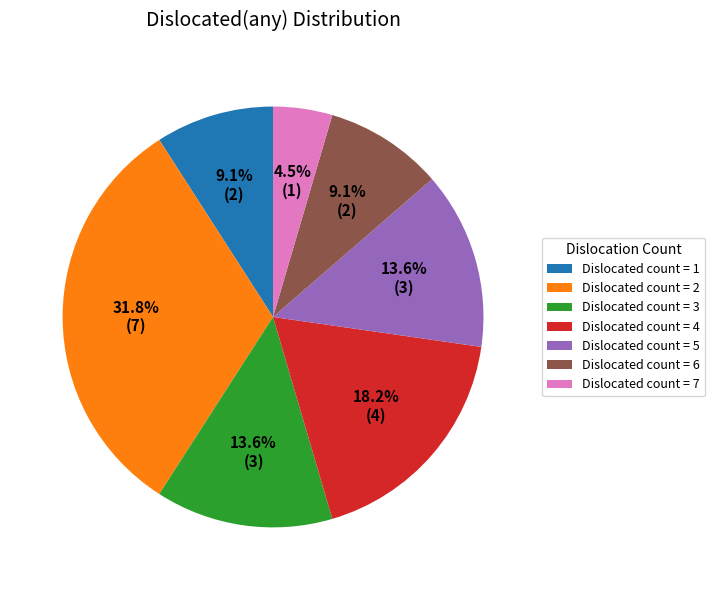

What is the smallest slice in the pie chart?

Dislocated count = 7